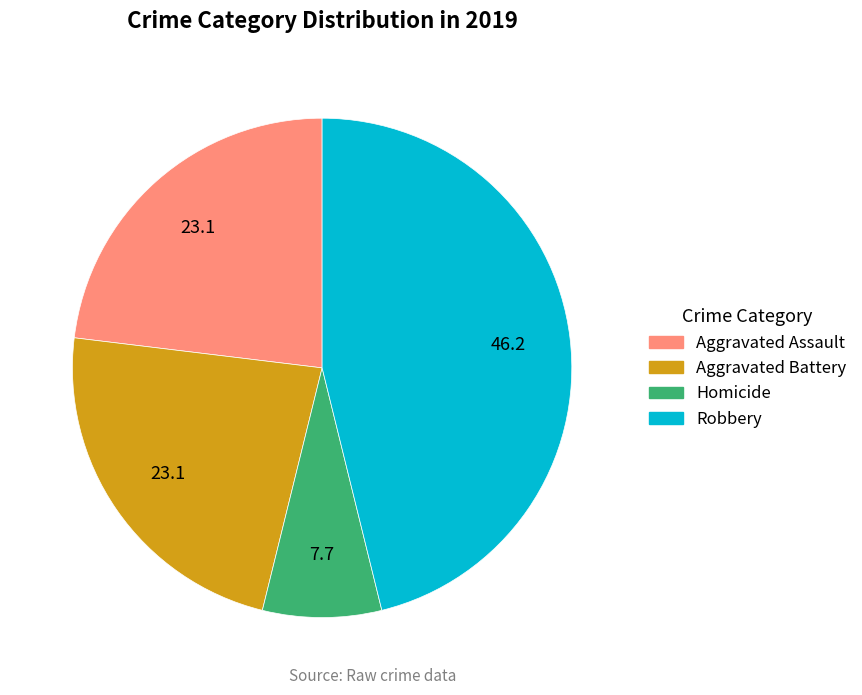

Combined, do Aggravated Battery and Robbery account for over 50%?

Yes